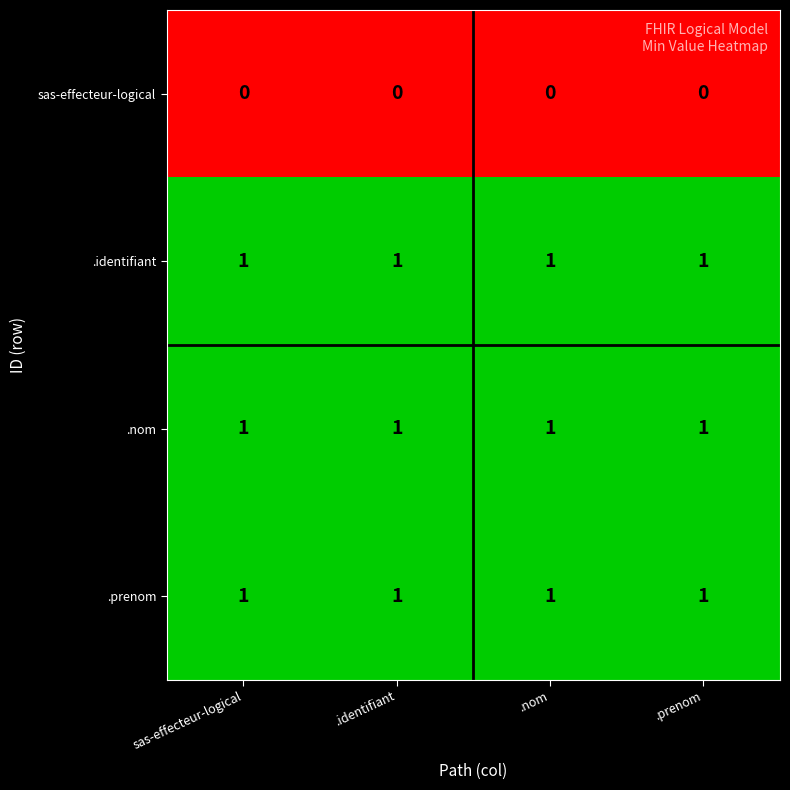

What is the sum of all .identifiant values?

4